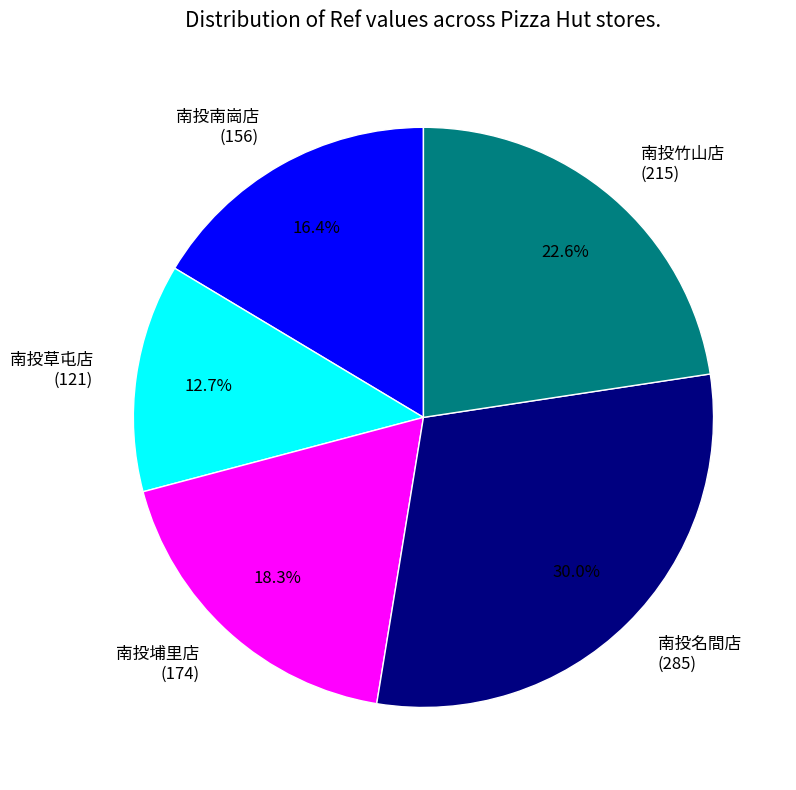

Which has a higher value, 南投竹山店 or 南投名間店?

南投名間店